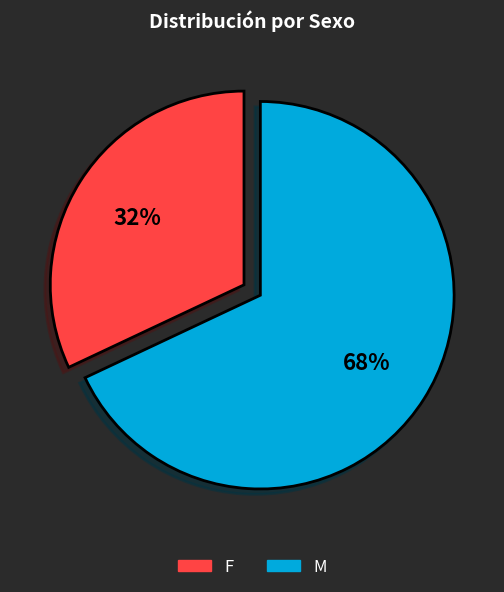

Is there any slice that represents more than half of the pie?

Yes